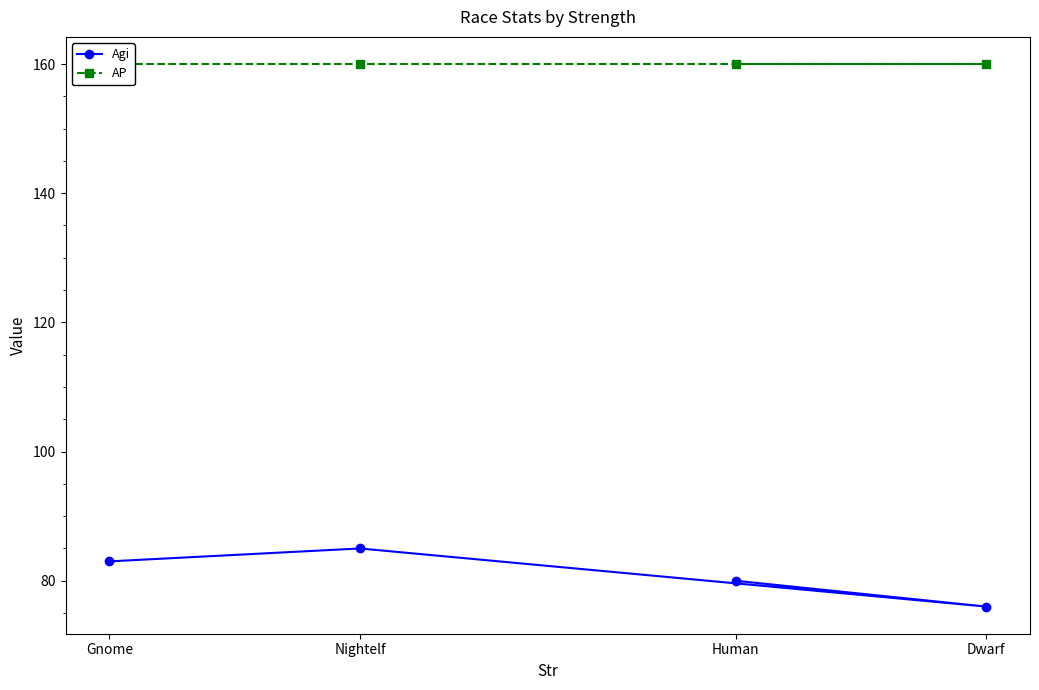

The Agi series shows 46 at Gnome. True or false?

False